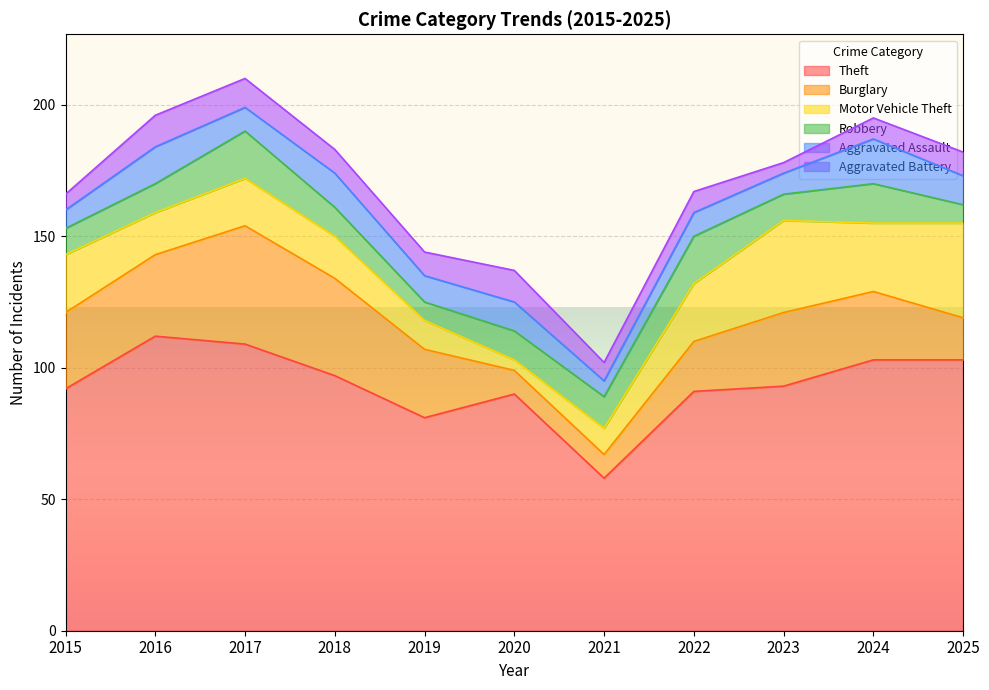

Which category has the lowest value in the Theft series?

2021